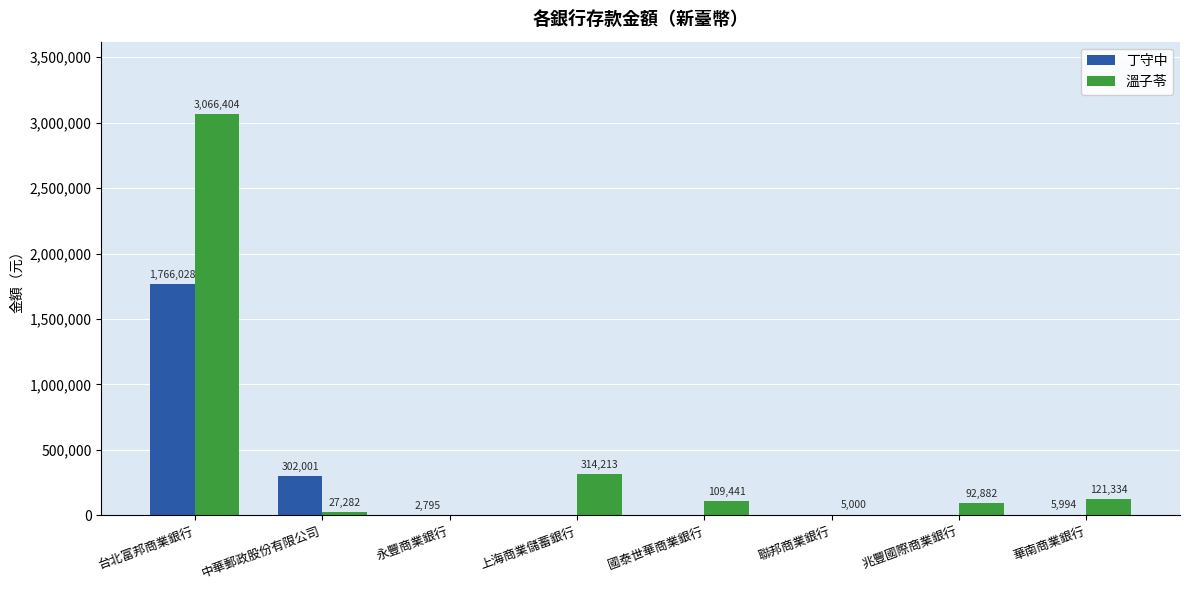

At which category does the chart reach its peak across all series?

台北富邦商業銀行